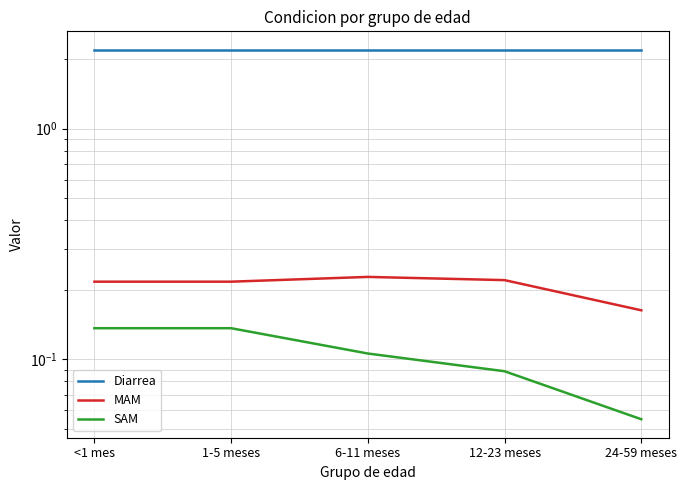

Count the SAM values in the range 0 to 1.

5